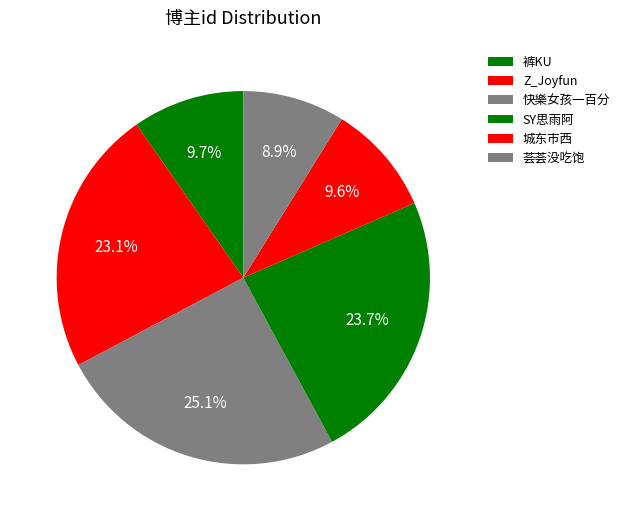

How many slices are in this pie chart?

6